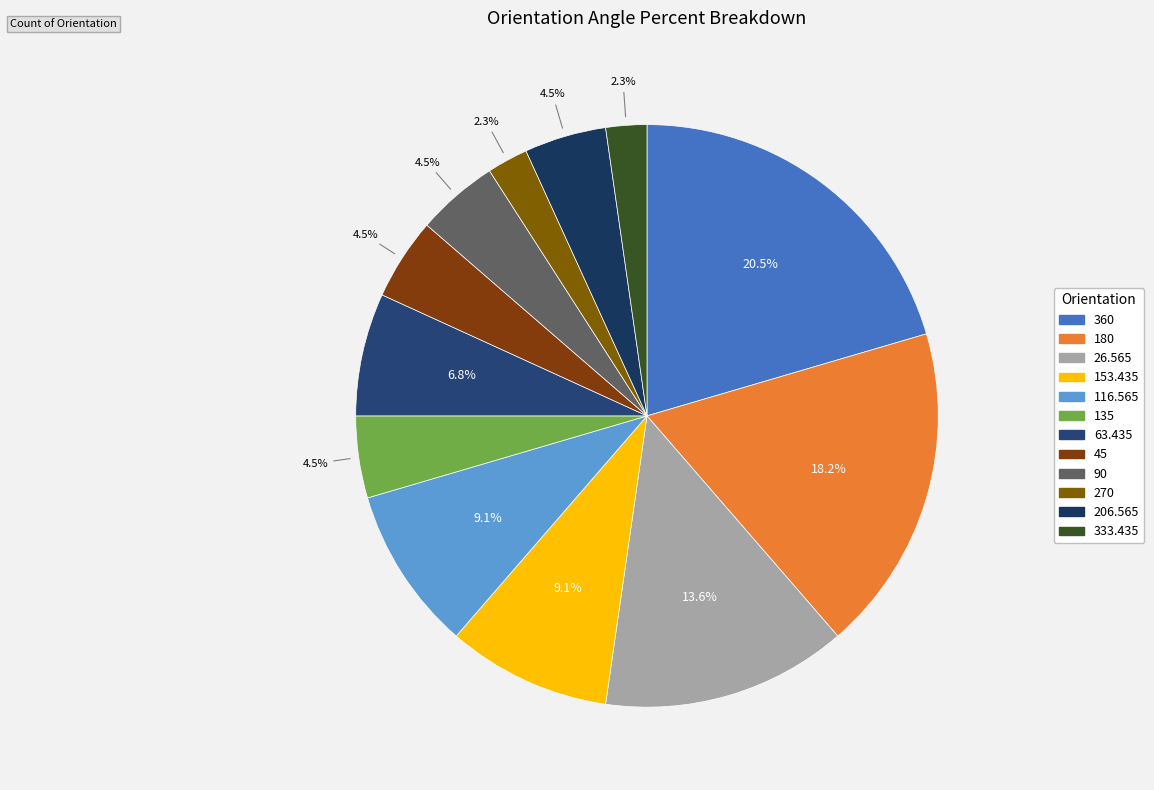

Count the number of slices in the pie.

12